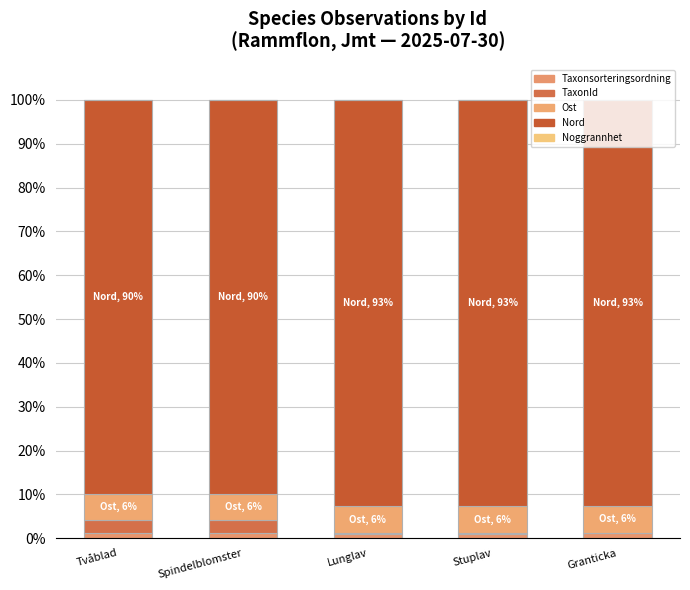

Does the chart contain stacked bars?

Yes